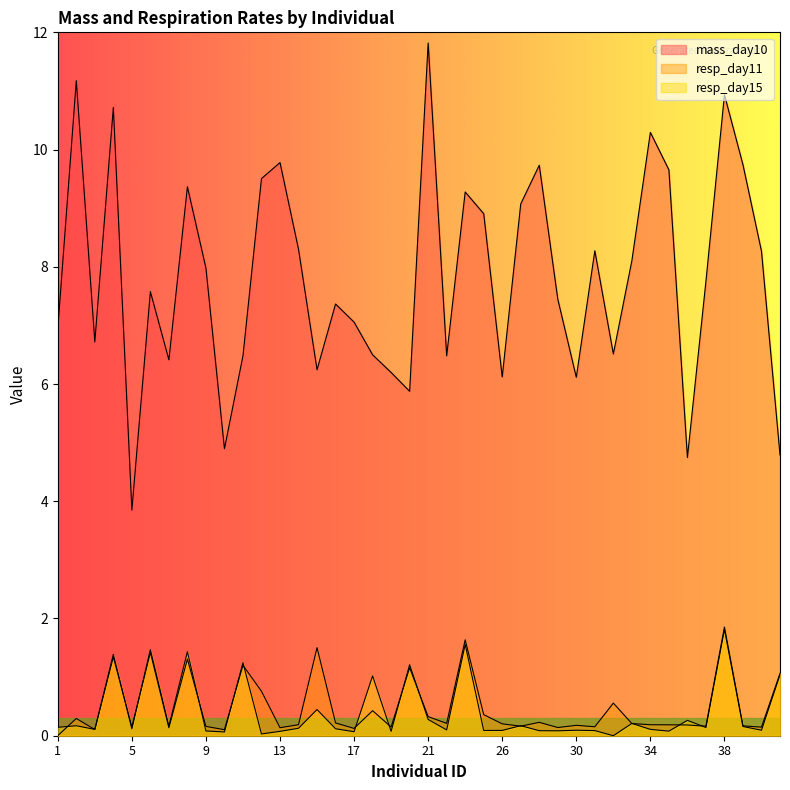

True or false: resp_day11 has a value of 0.2 at 14.

True